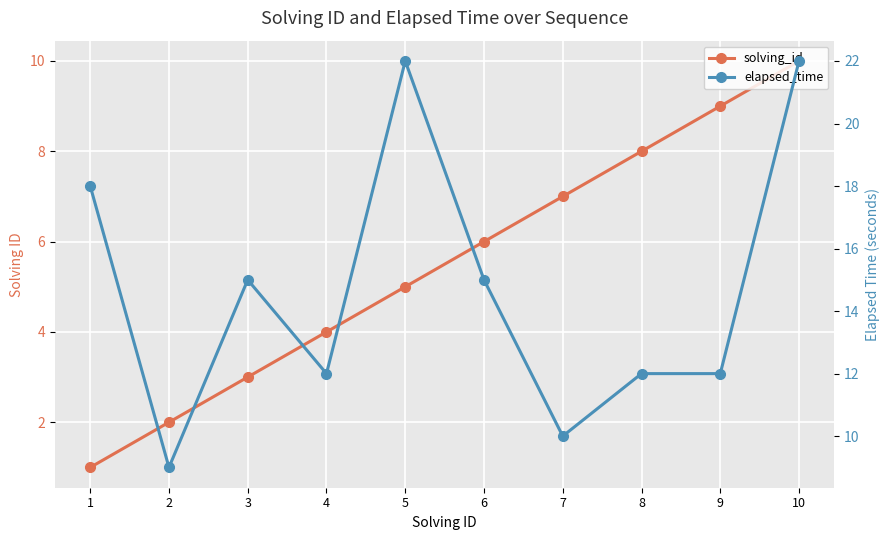

Rank the categories by elapsed_time value from highest to lowest.

5, 10, 1, 3, 6, 4, 8, 9, 7, 2